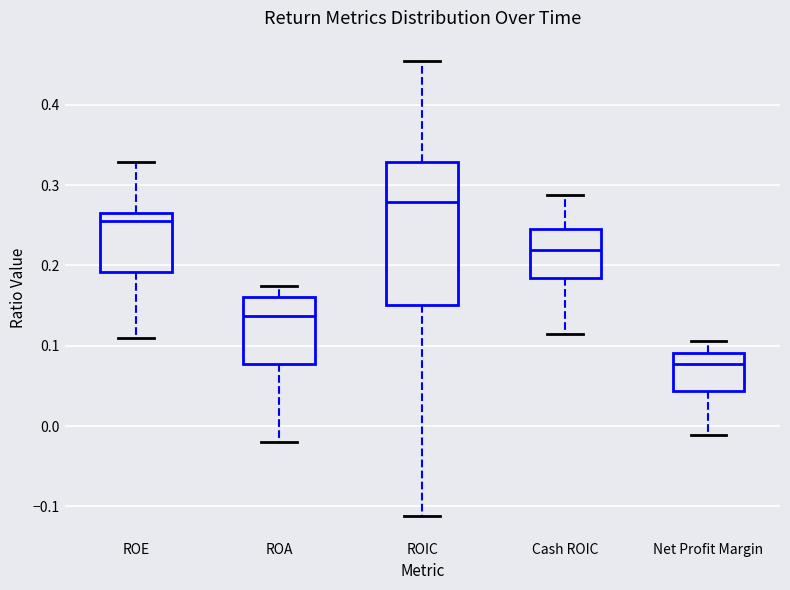

Which box's median line is the lowest?

Net Profit Margin